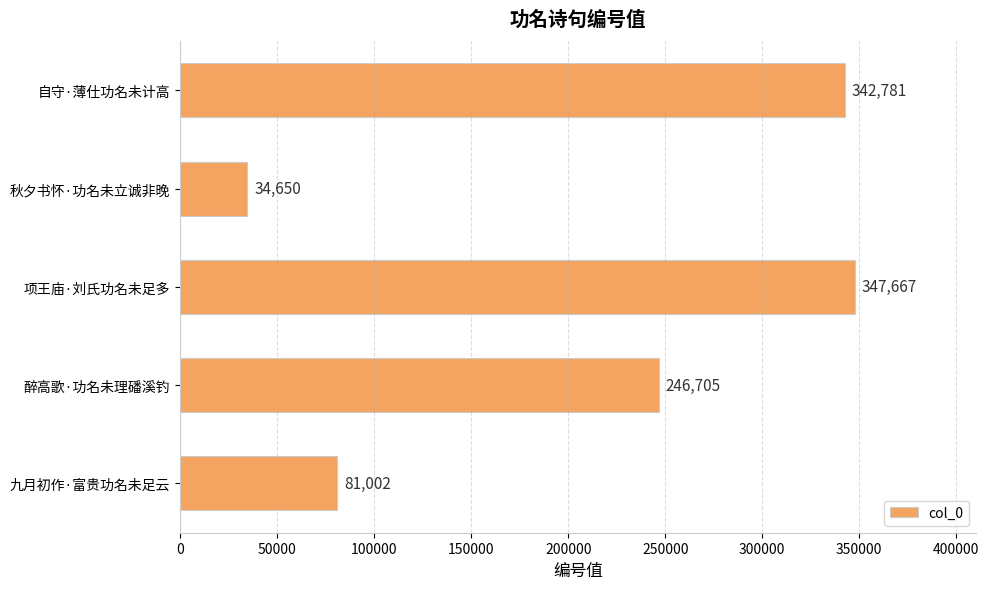

List the labels in order of value, smallest first.

秋夕书怀·功名未立诚非晚, 九月初作·富贵功名未足云, 醉高歌·功名未理磻溪钓, 自守·薄仕功名未计高, 项王庙·刘氏功名未足多